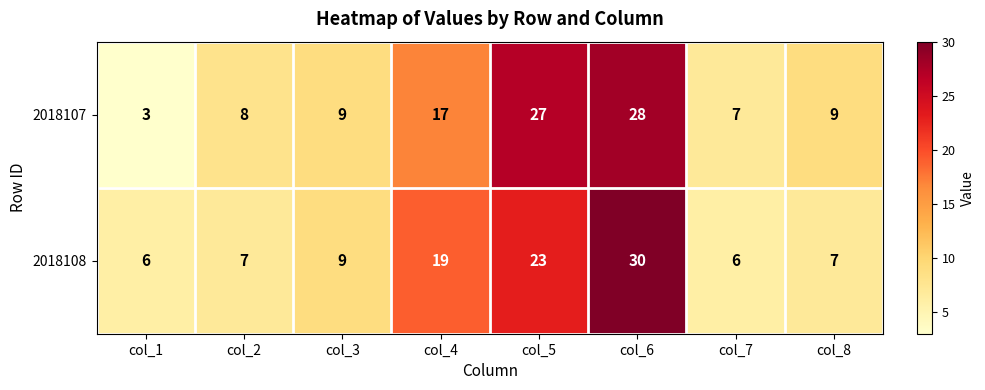

Reading left to right, what are all the values shown in this chart?

2018107: col_1=3	col_2=8	col_3=9	col_4=17	col_5=27	col_6=28	col_7=7	col_8=9
2018108: col_1=6	col_2=7	col_3=9	col_4=19	col_5=23	col_6=30	col_7=6	col_8=7